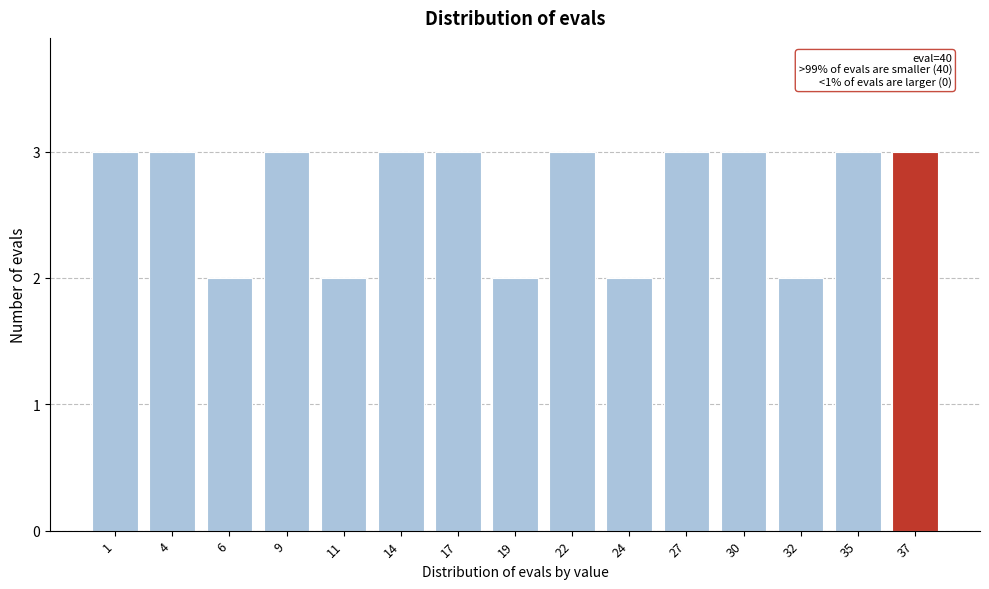

Reading right to left, list all the values displayed in this chart.

37=3	35=3	32=2	30=3	27=3	24=2	22=3	19=2	17=3	14=3	11=2	9=3	6=2	4=3	1=3